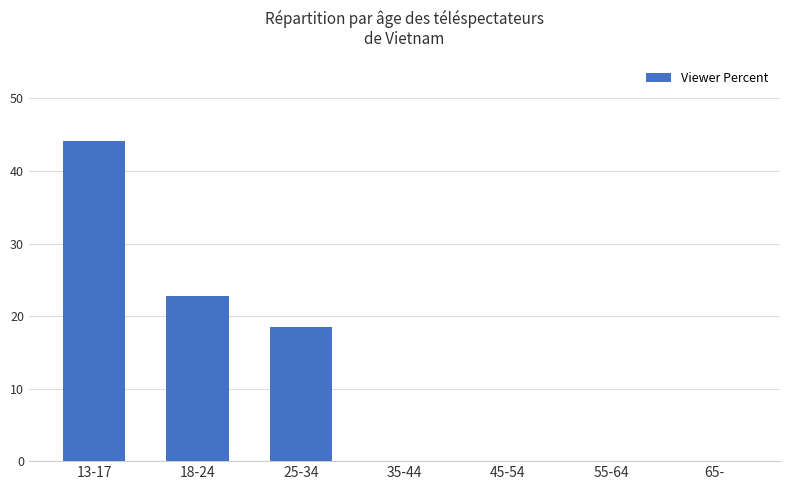

What is the change in value from 13-17 to 65-?

-44.2